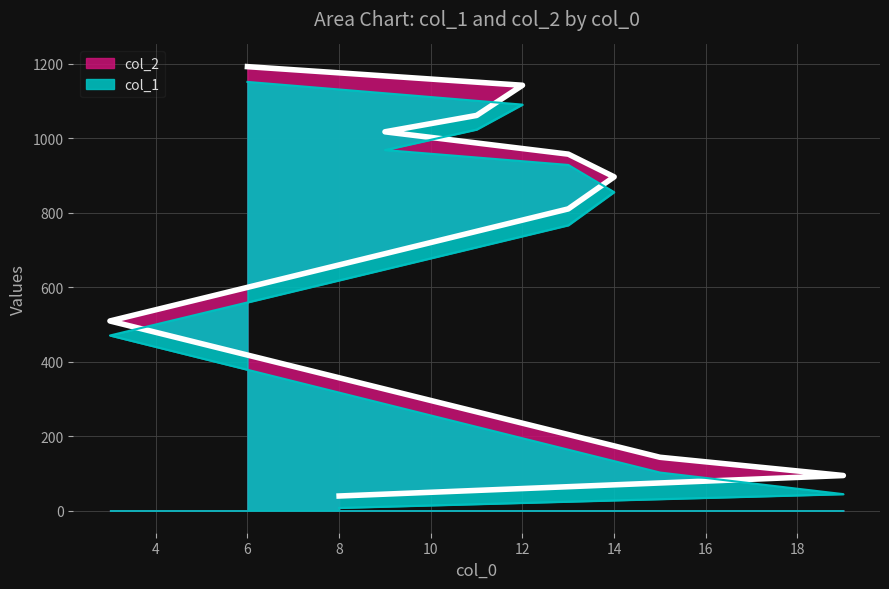

At which category does the chart reach its peak across all series?

6